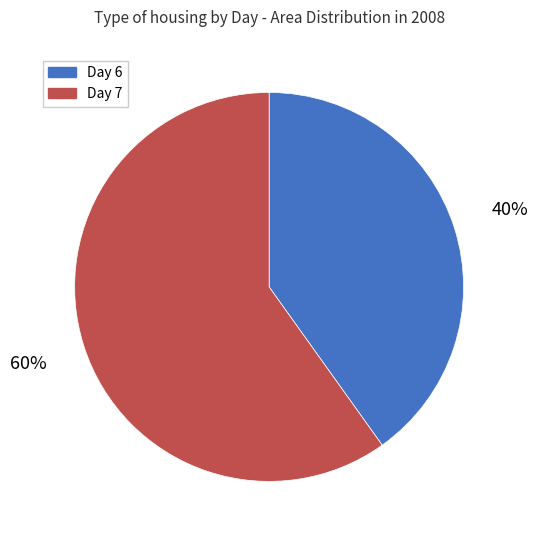

The Day 6 slice represents 34% of the pie. True or false?

False